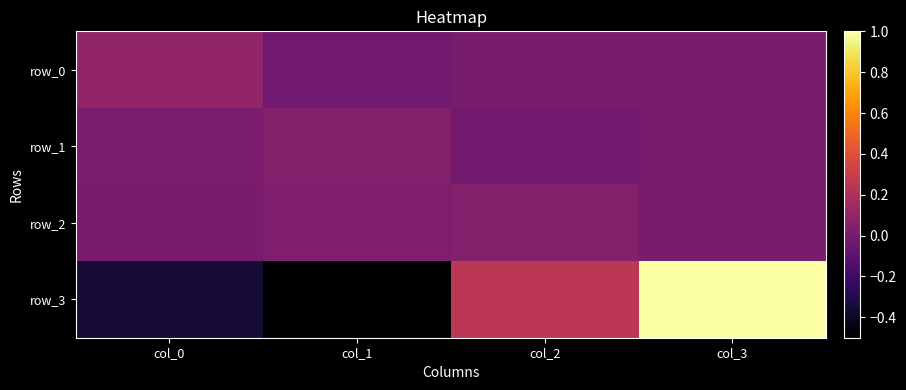

The row_3 series shows -0.5 at col_1. True or false?

True